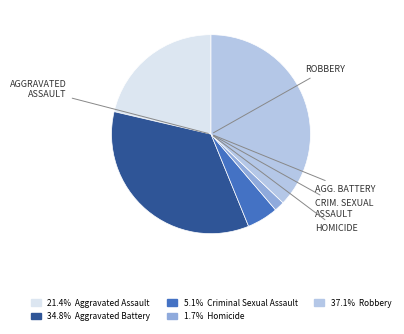

Is there any slice that represents more than half of the pie?

No